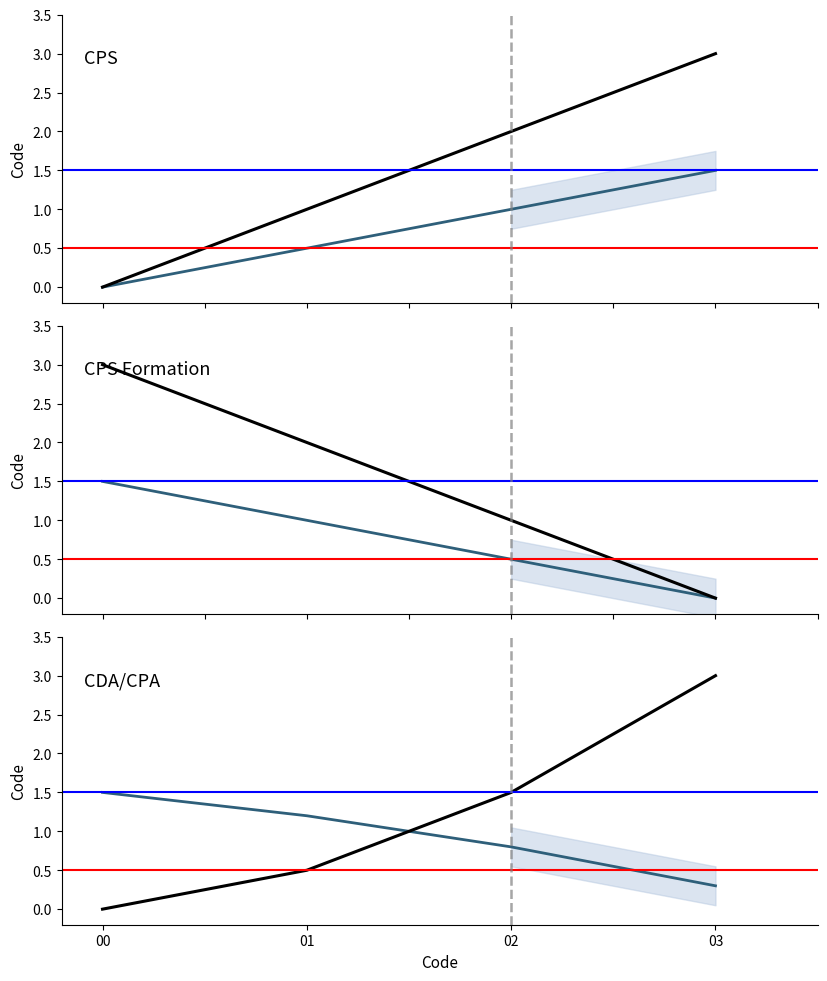

The value at 02 is 0.2. True or false?

False